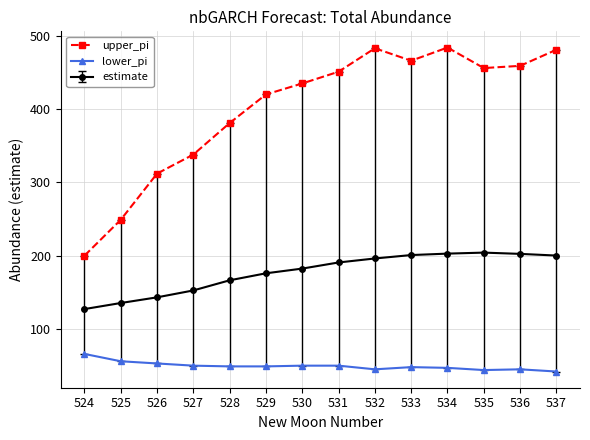

What is the minimum value for upper_pi?

200.0